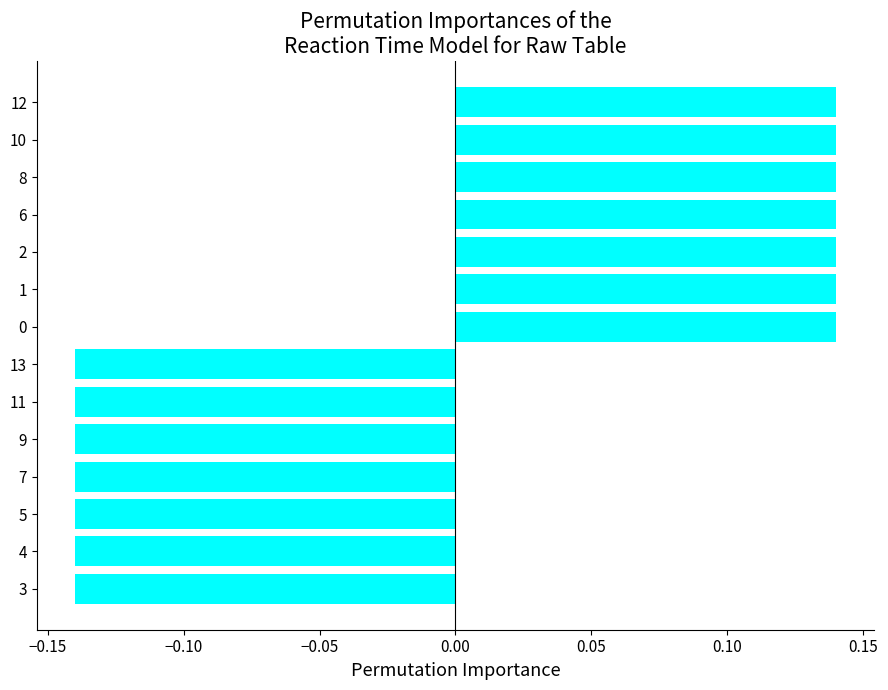

Is it true that the value at 3 is -0.2?

False